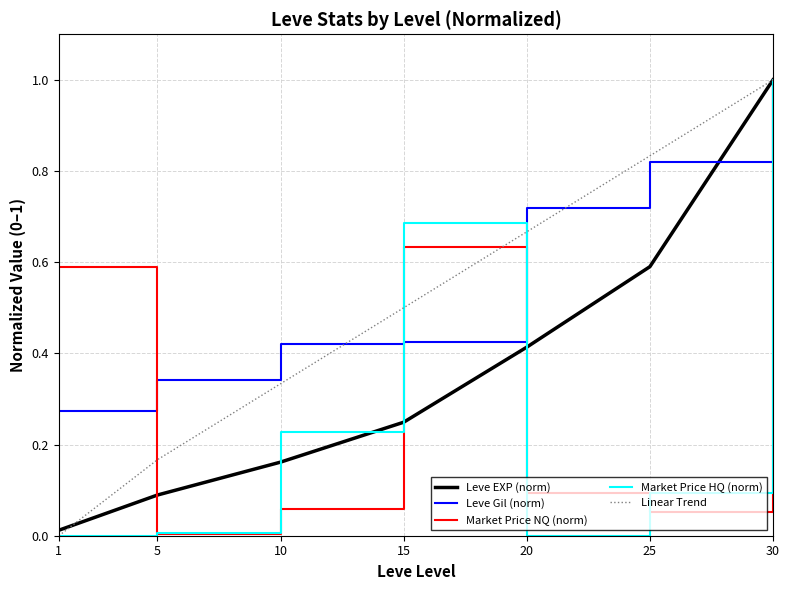

Which series changed the most between 1 and 15?

Market Price HQ (norm)